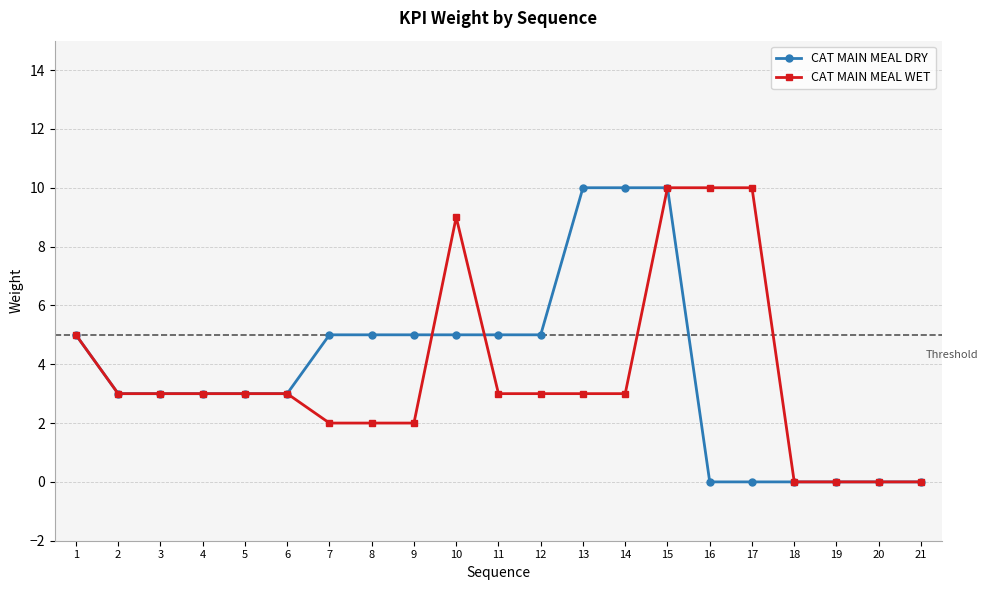

What are all the series names shown in the legend?

CAT MAIN MEAL DRY, CAT MAIN MEAL WET